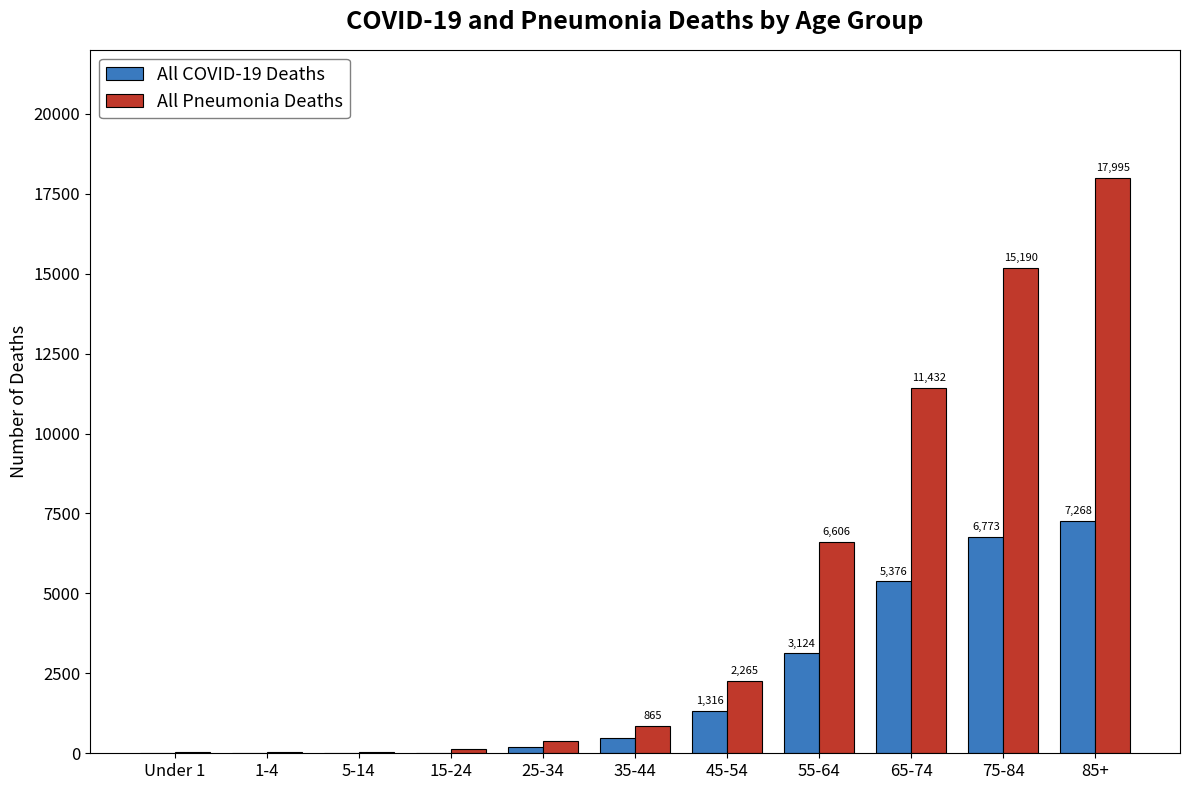

Where is All COVID-19 Deaths nearest to the value 3634?

55-64